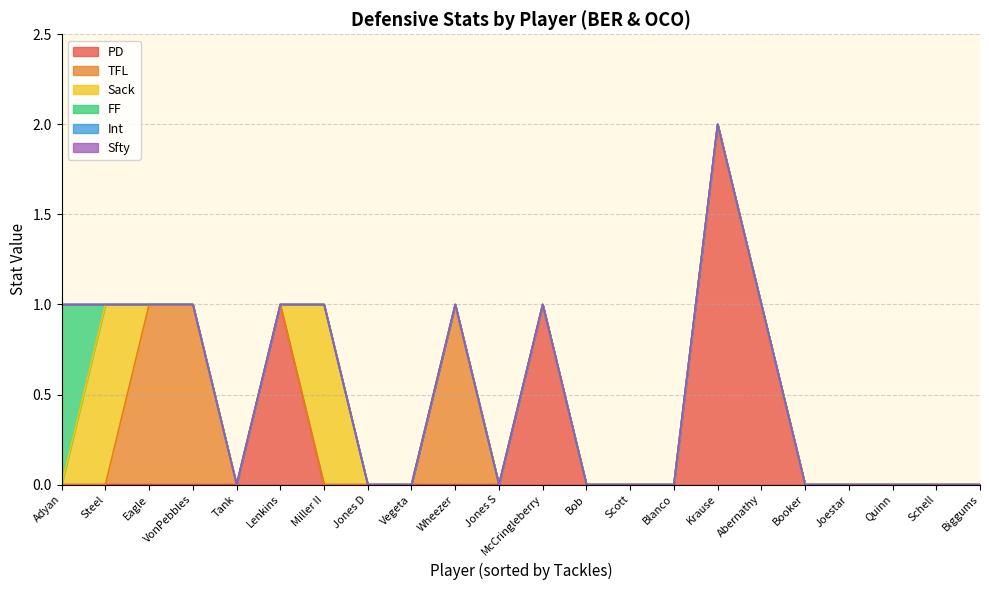

True or false: TFL has more than 2 interior local peaks.

False